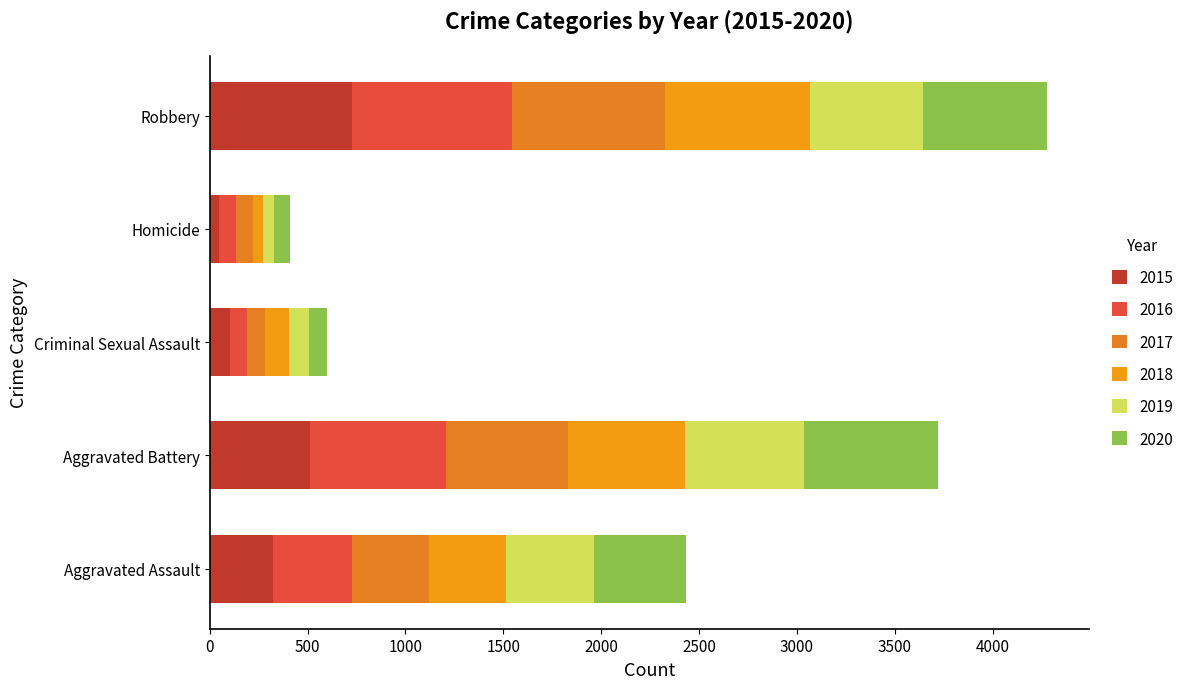

What value does the 2020 series have at Criminal Sexual Assault, to the nearest 100?

100